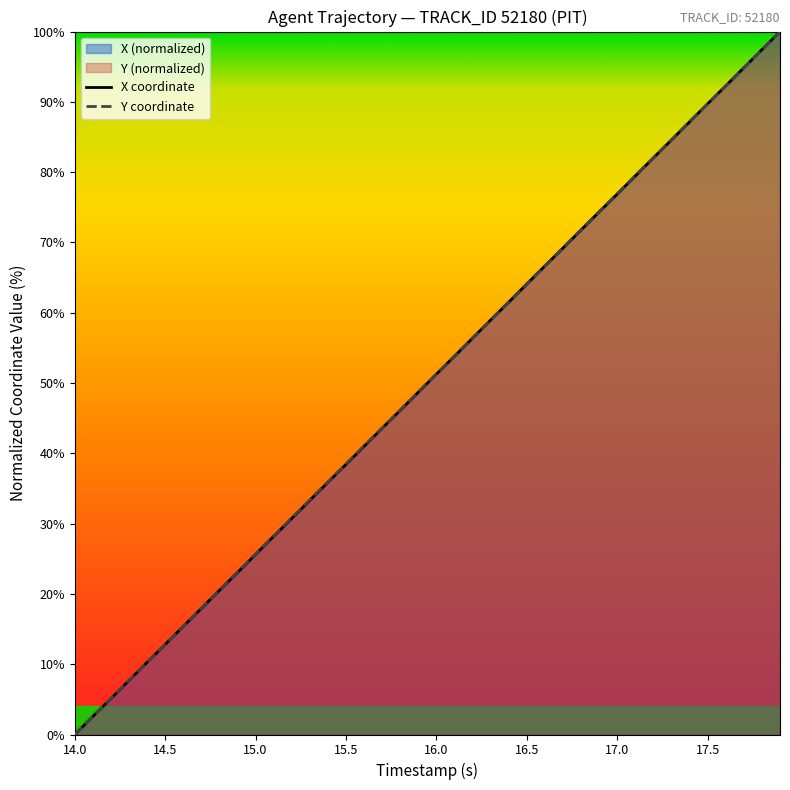

How many values in the X series exceed 51?

20